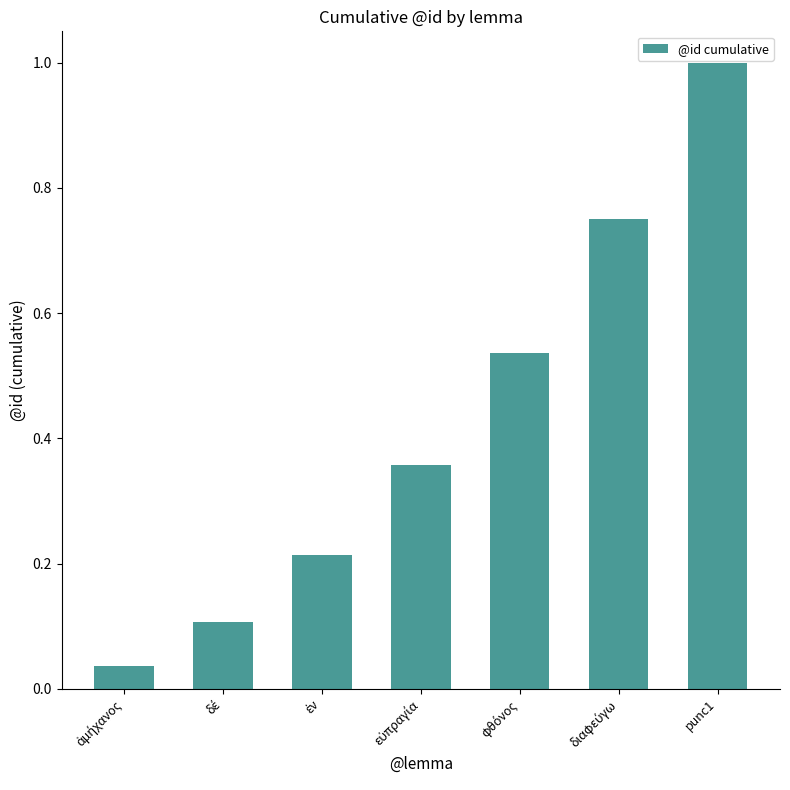

Is it true that the value at punc1 is 1.6?

False